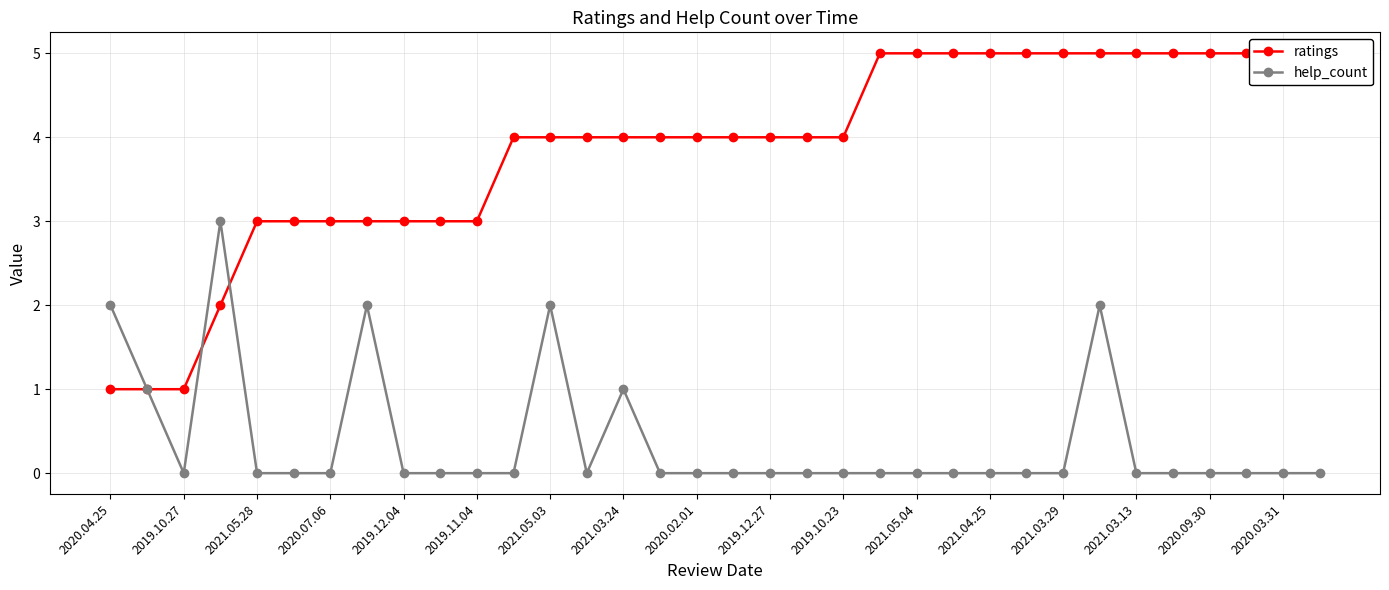

True or false: help_count has more than 1 points higher than both neighbors.

True